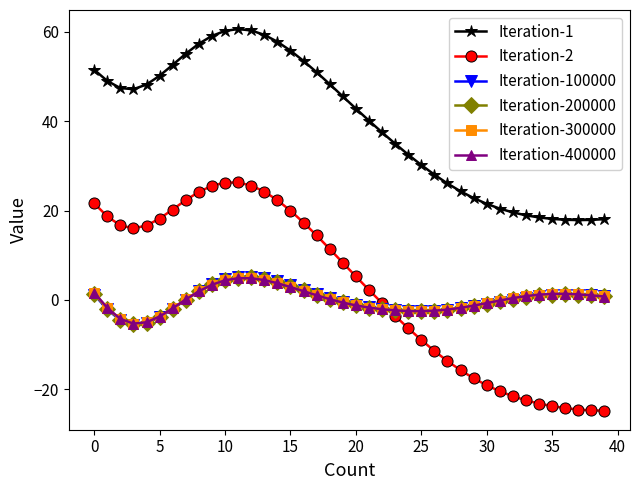

In Iteration-100000, how many points are higher than both neighbors (excluding endpoints)?

2